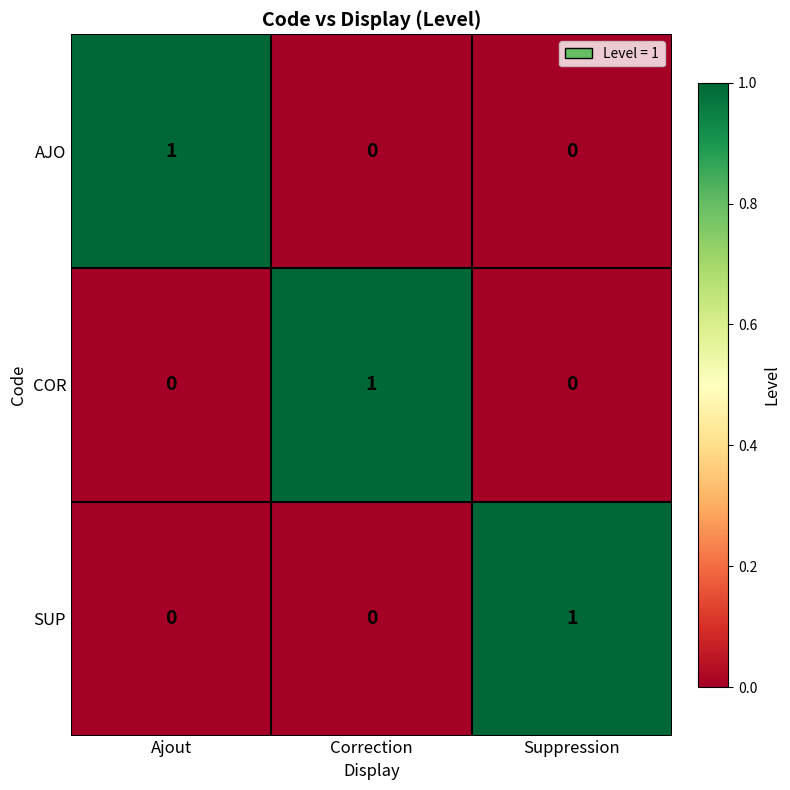

How many AJO values are between 0 and 1?

3